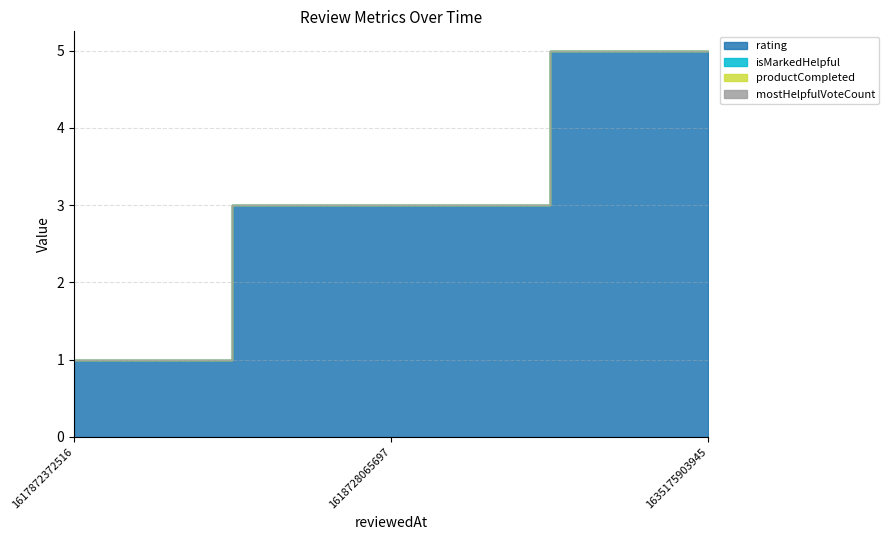

Where is isMarkedHelpful nearest to the value 0?

1617872372516